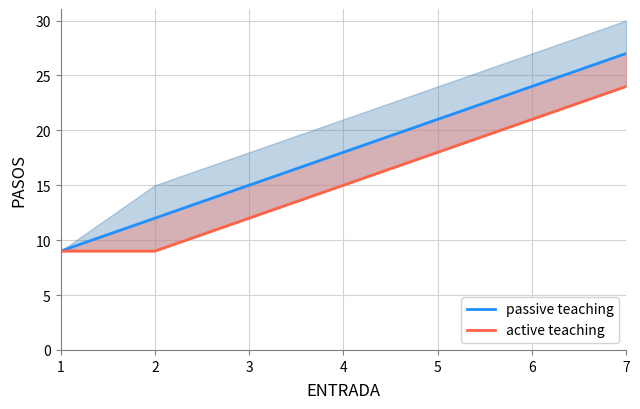

True or false: active teaching has more than 1 points higher than both neighbors.

False